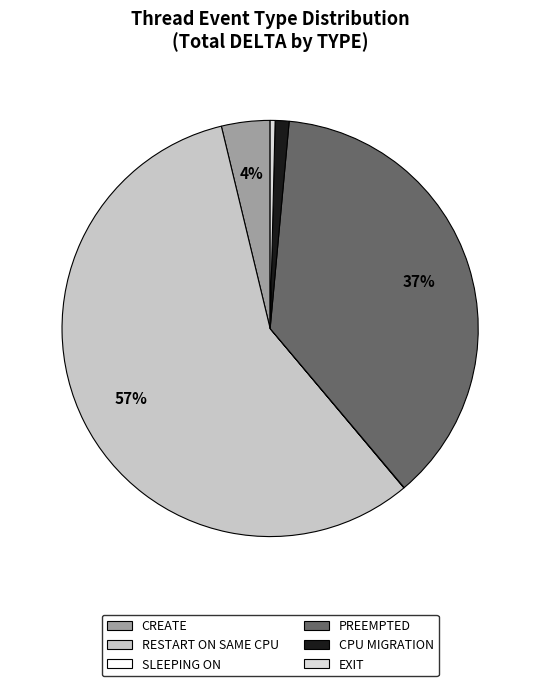

How many slices are in this pie chart?

6